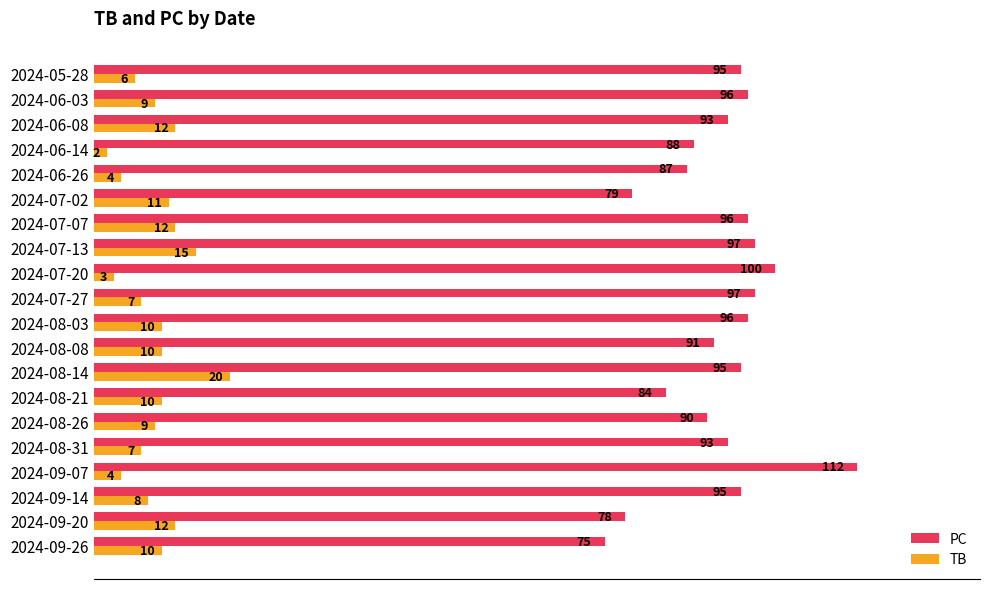

At which category is the sum across all series the highest?

2024-09-07